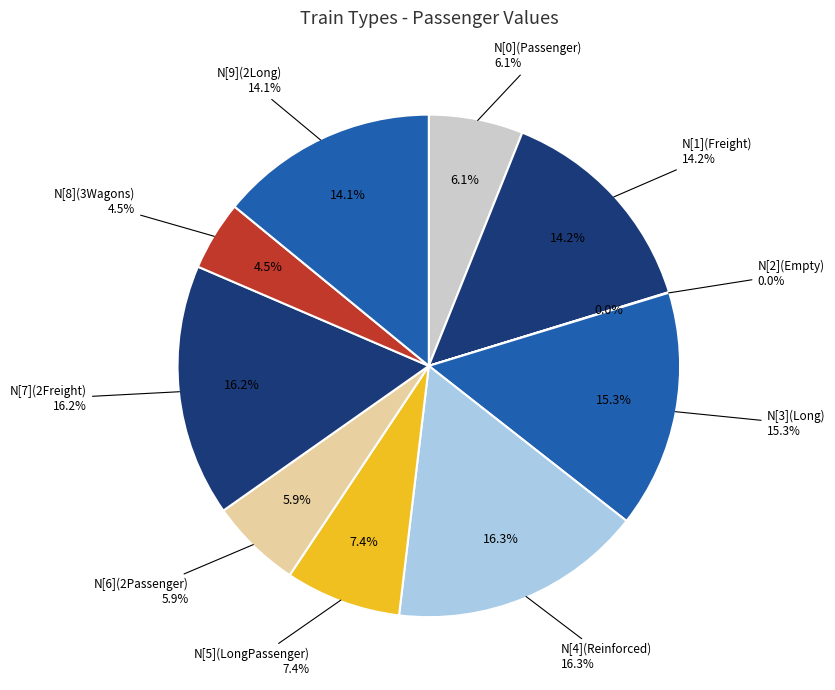

What percentage is the N[8](3Wagons) slice, to the nearest percent?

4%